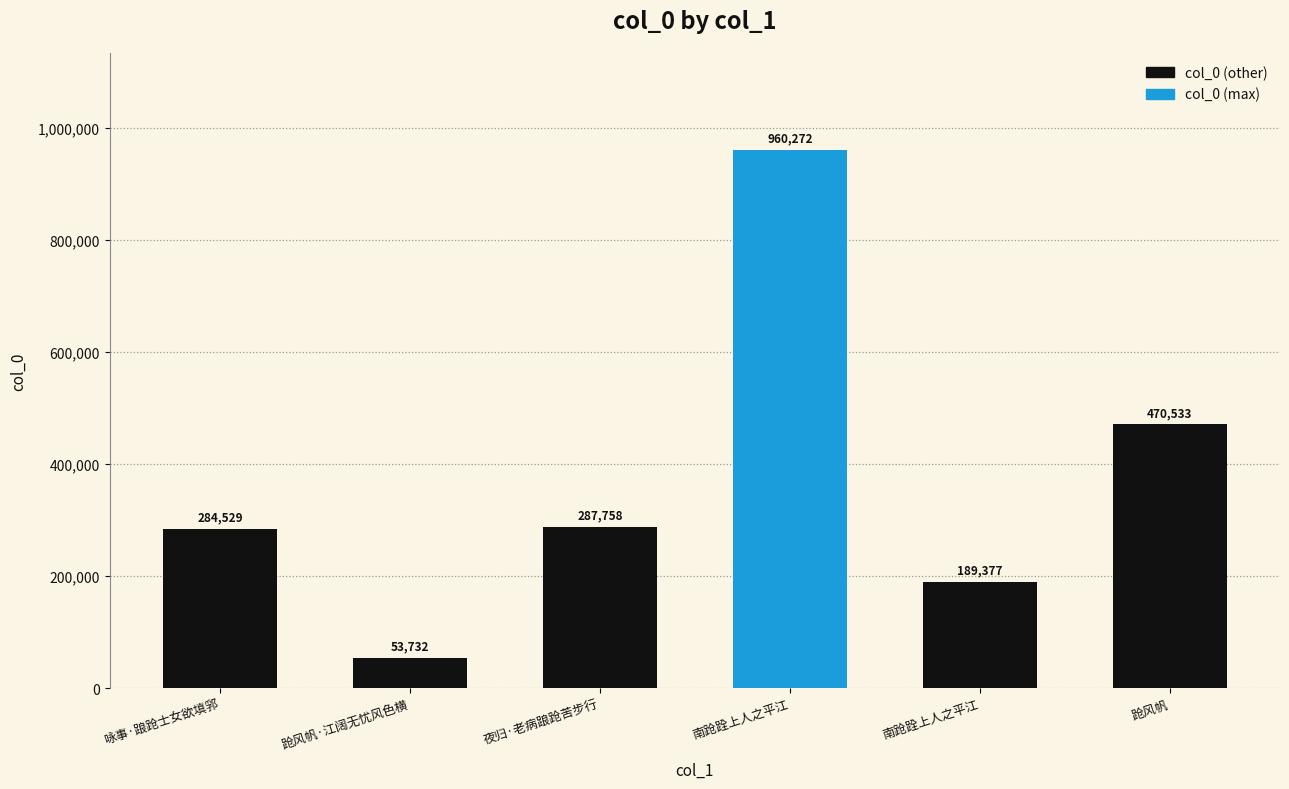

What is the ratio of the value at 南跄跧上人之平江 to the value at 跄风帆?

2.0